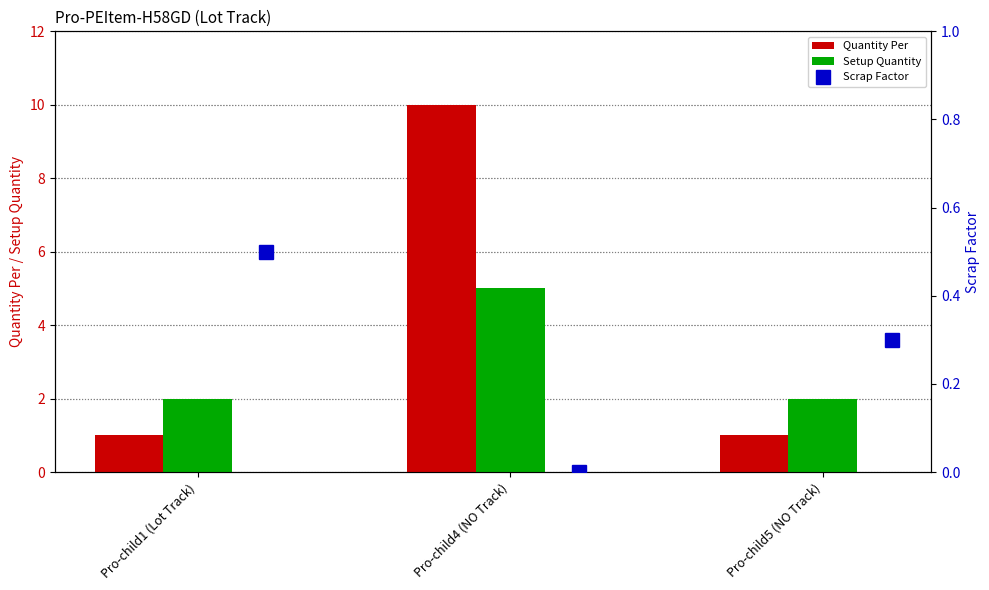

Rank the series by their maximum value, from lowest to highest.

Scrap Factor, Setup Quantity, Quantity Per